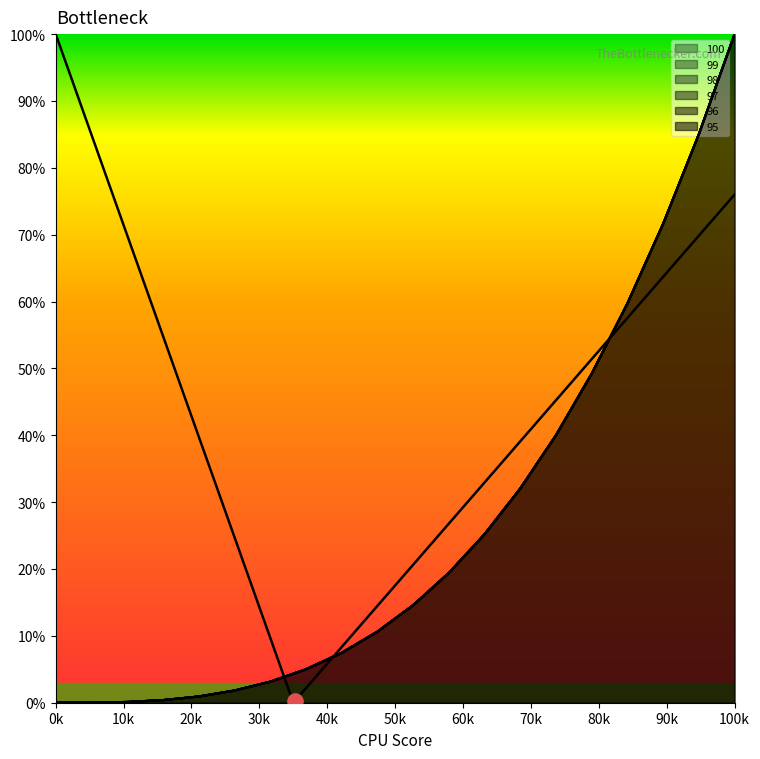

At how many categories does at least one series exceed 54?

4